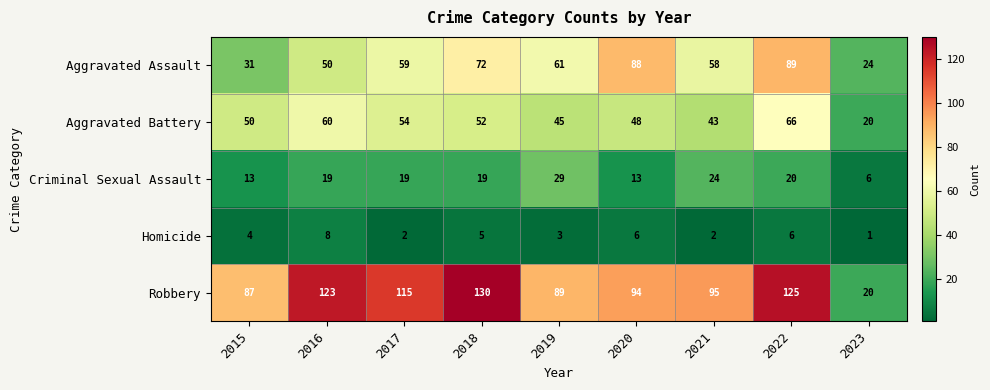

Which series has the widest spread of values?

Robbery